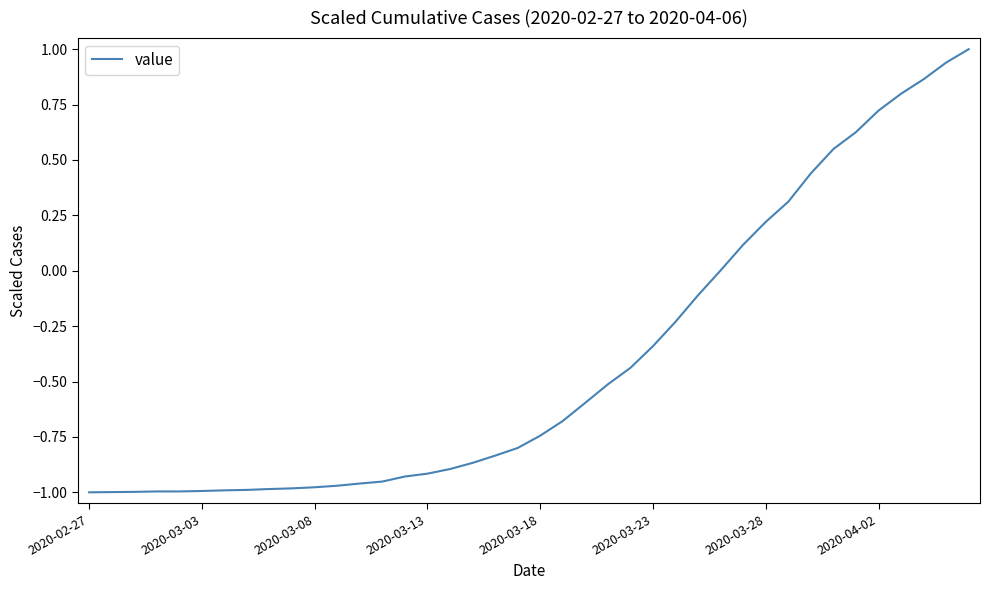

What is the maximum value shown in the chart?

1.0